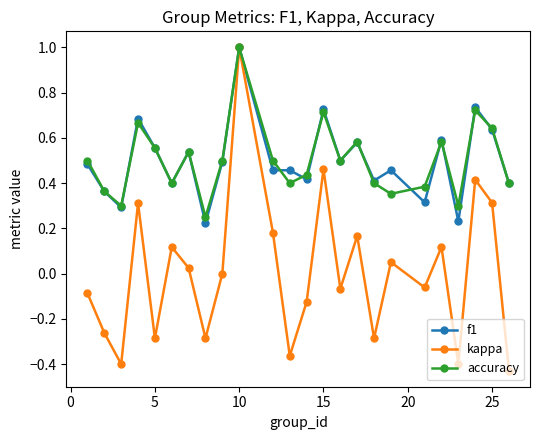

How many interior local valleys does the accuracy series have?

7